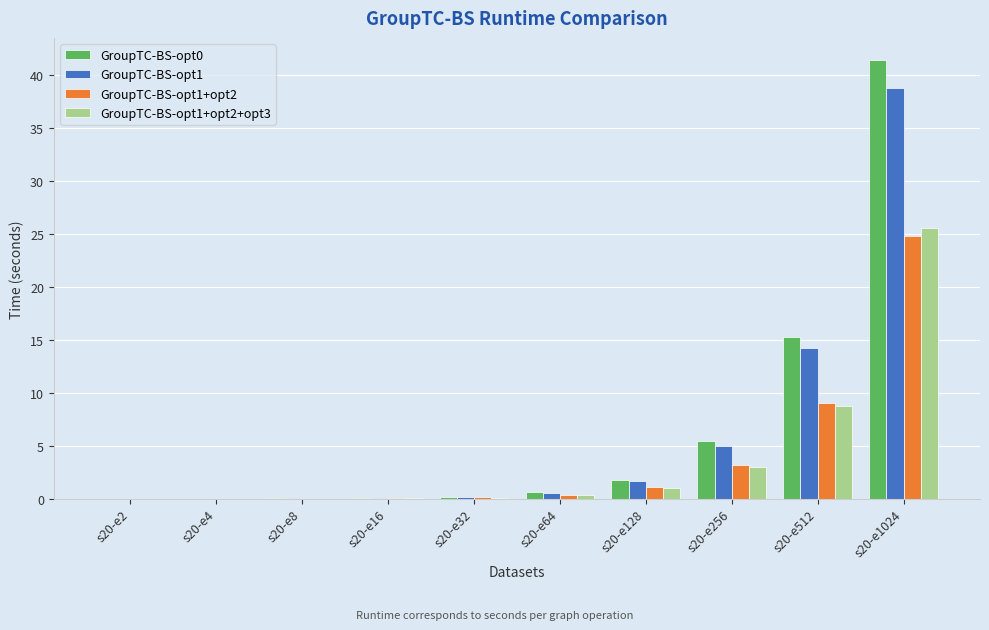

The GroupTC-BS-opt1+opt2 series shows 0.1 at s20-e32. True or false?

True